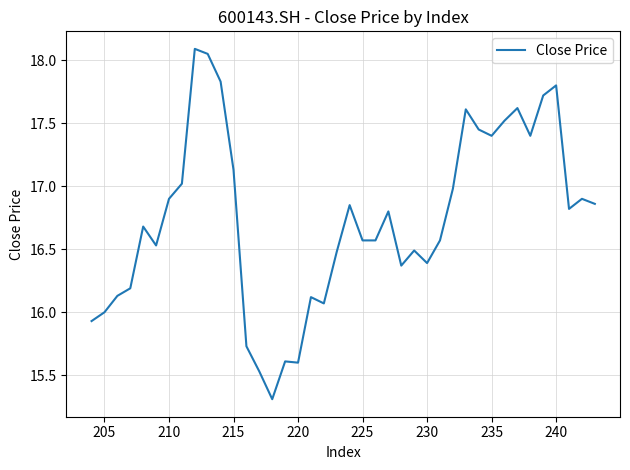

What is the average value?

16.7